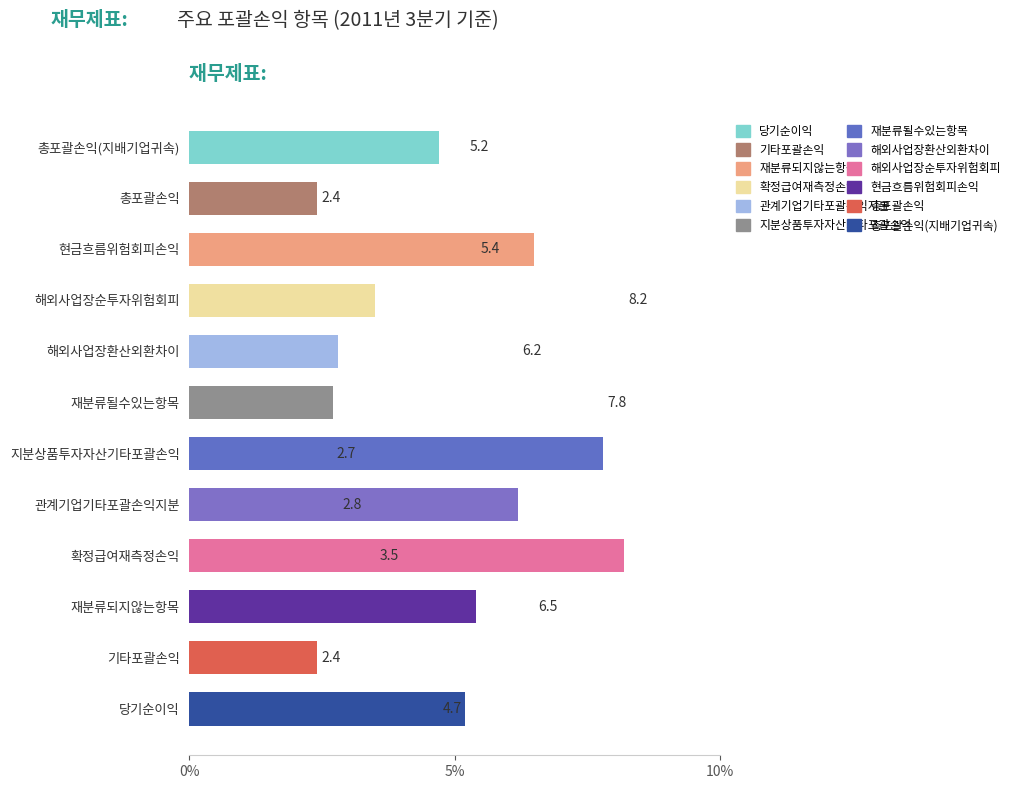

True or false: the data shows 7.9 at 당기순이익.

False